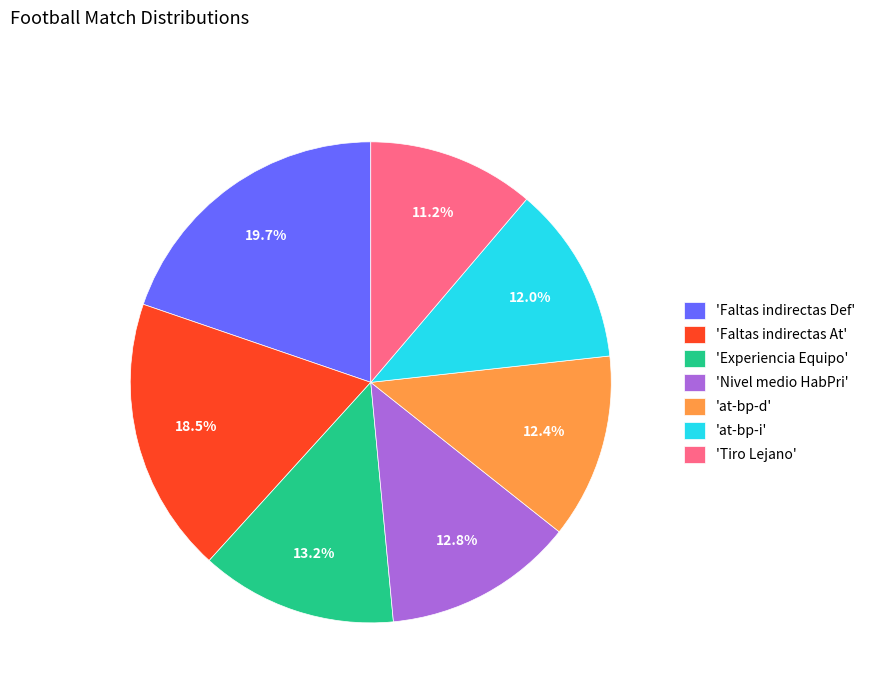

Is 'Nivel medio HabPri' the majority of the pie?

No